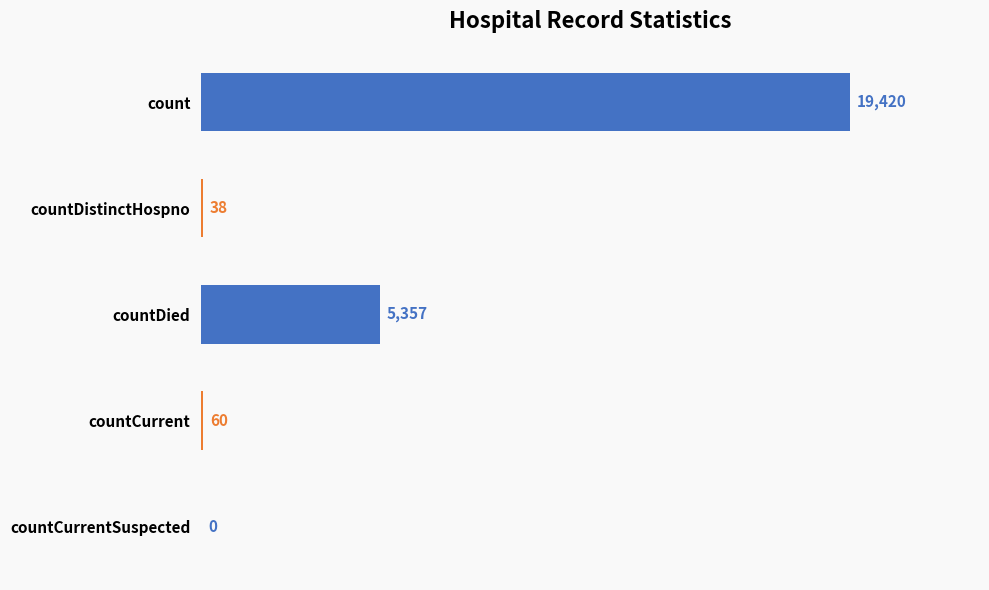

What is the sum of the values at countDistinctHospno and count?

19458